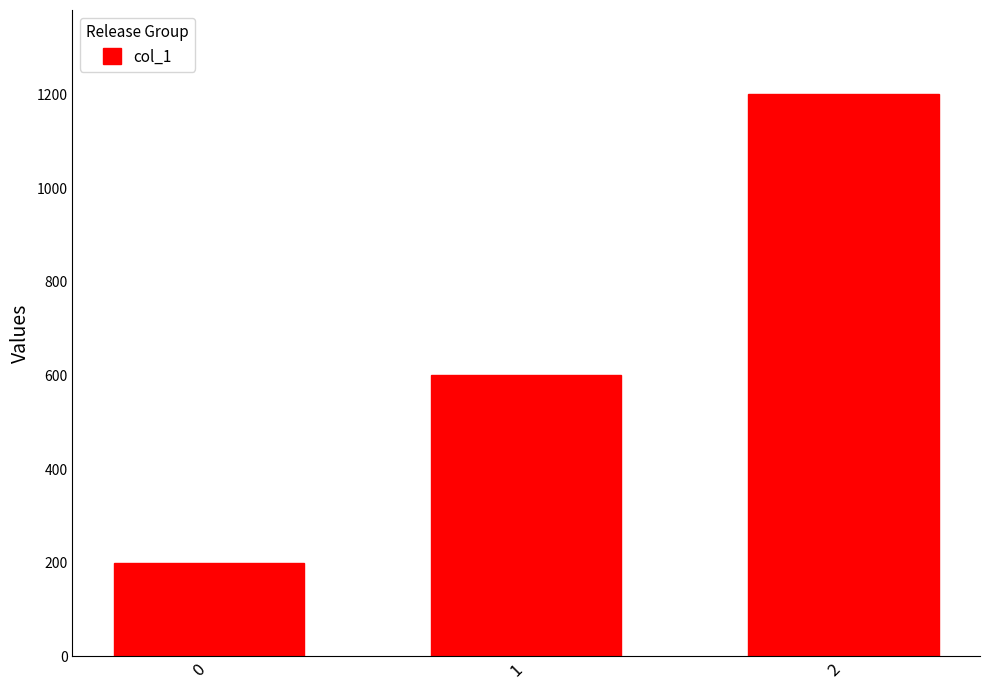

What is the value of the 2nd bar from the left?

600